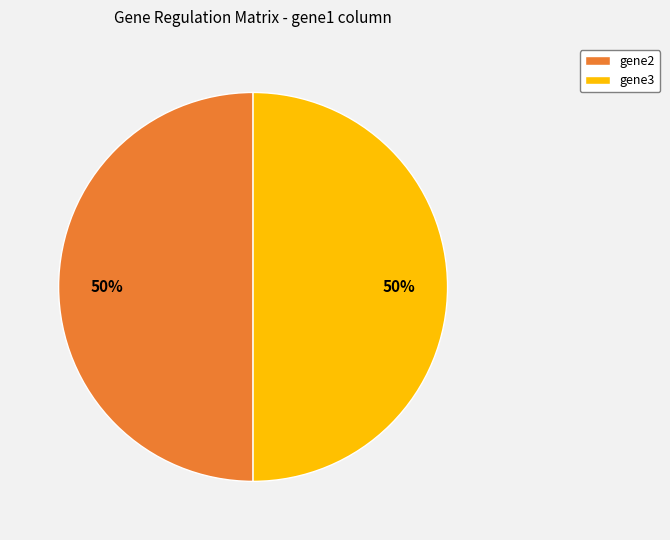

Approximately how many times larger is the value at gene2 compared to gene3?

1.0